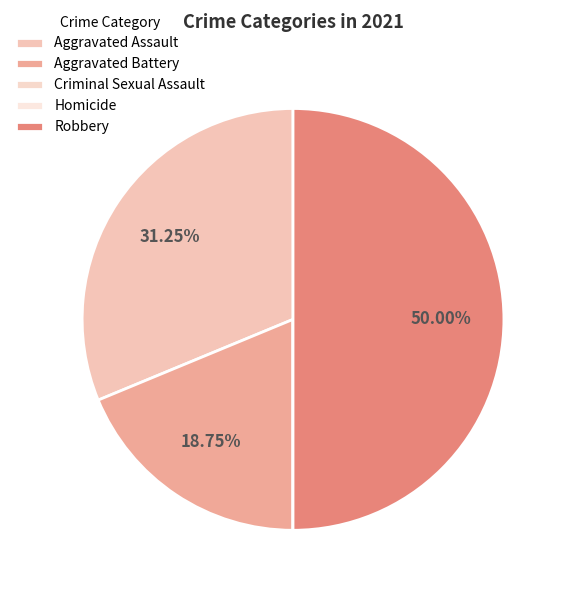

To the nearest percent, what percentage of the pie is Aggravated Battery?

19%